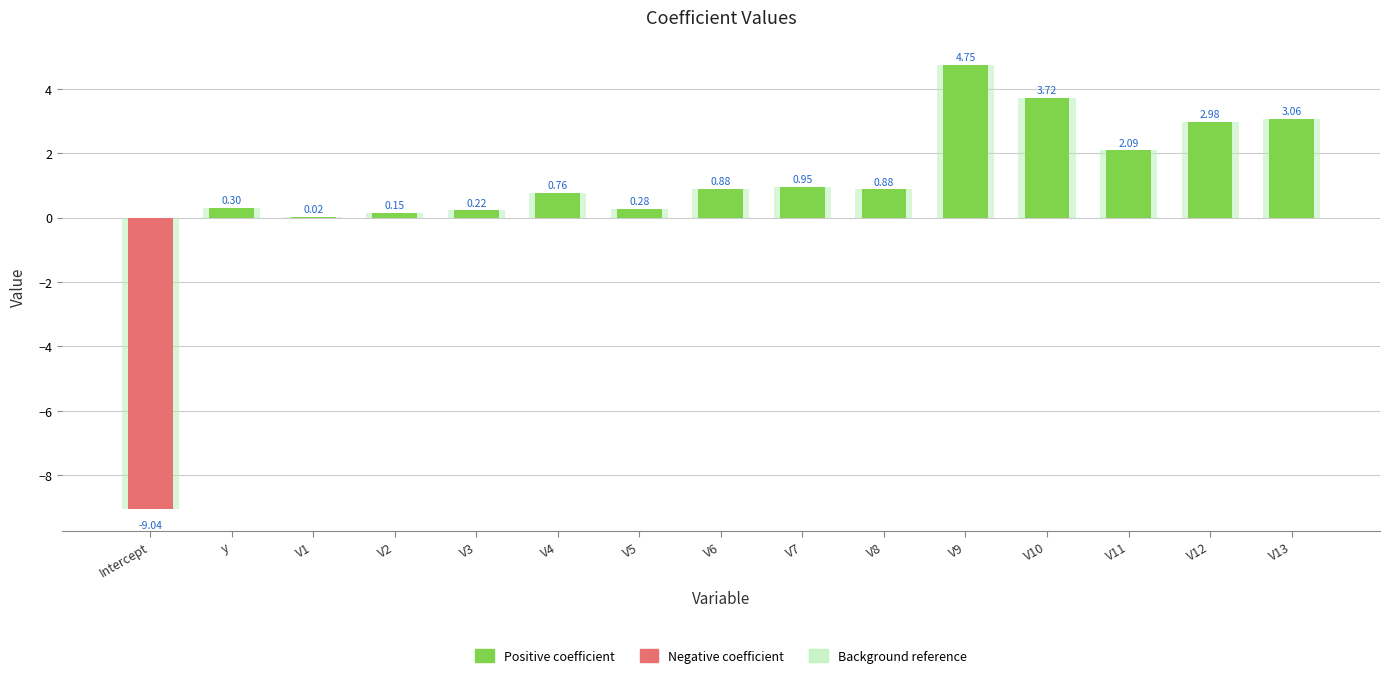

Where does the data first go above 0?

y